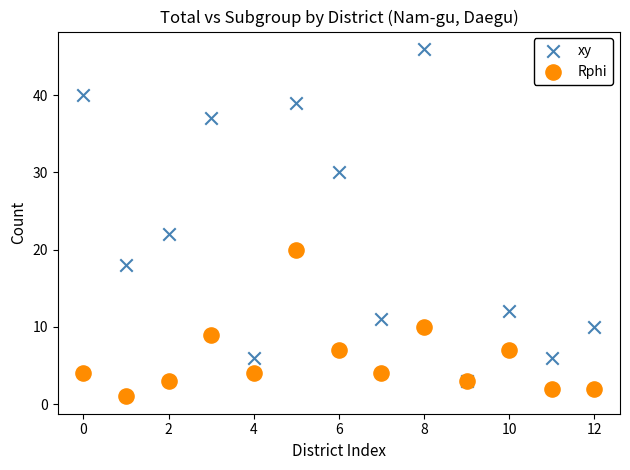

In the xy series, what Y value is closest to 24?

22